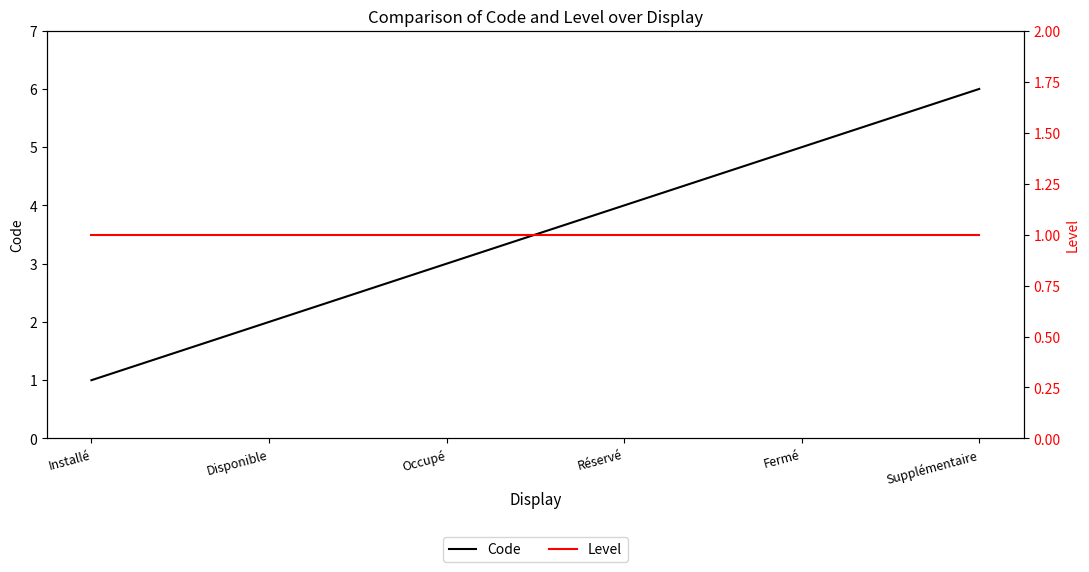

At how many categories does at least one series exceed 2?

4